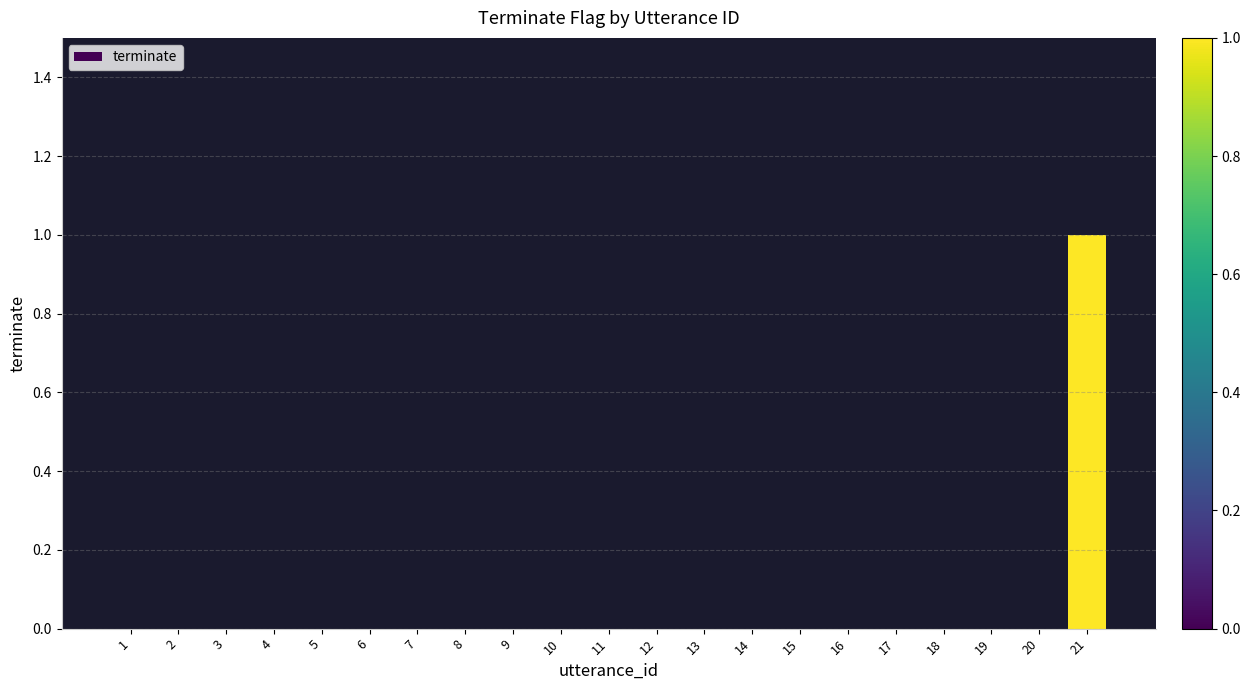

Which label corresponds to the largest value in the chart?

21